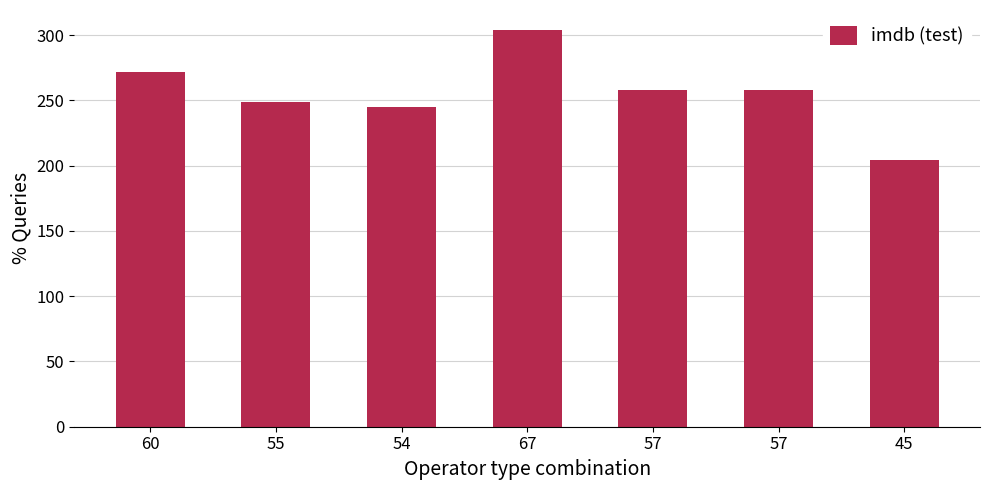

Reading left to right, what are all the values shown in this chart?

272	249	245	304	258	258	204